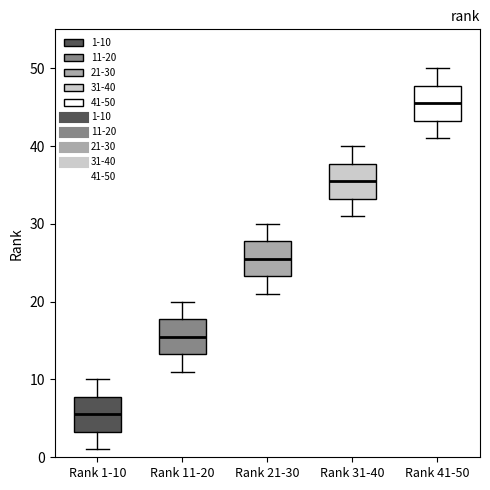

Where does the lower whisker of the box for Rank 41-50 end on the y-axis? The values are not printed on the chart, so give them approximately, as read against the axis.

41